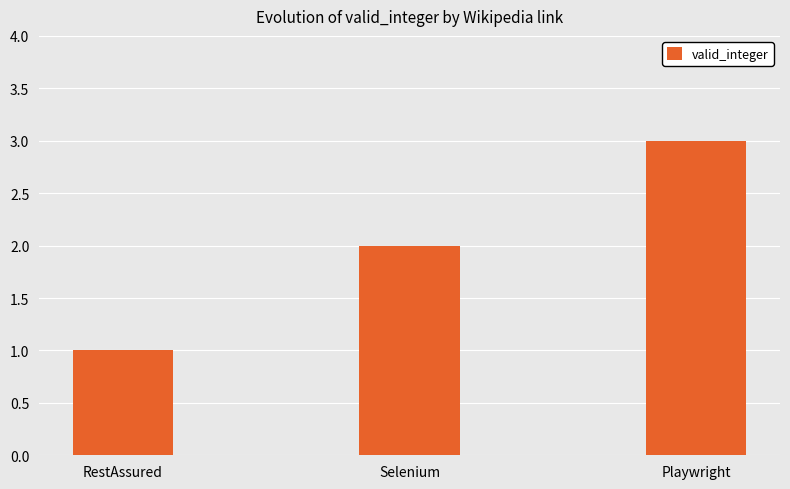

Reading left to right, what are all the values shown in this chart?

1	2	3